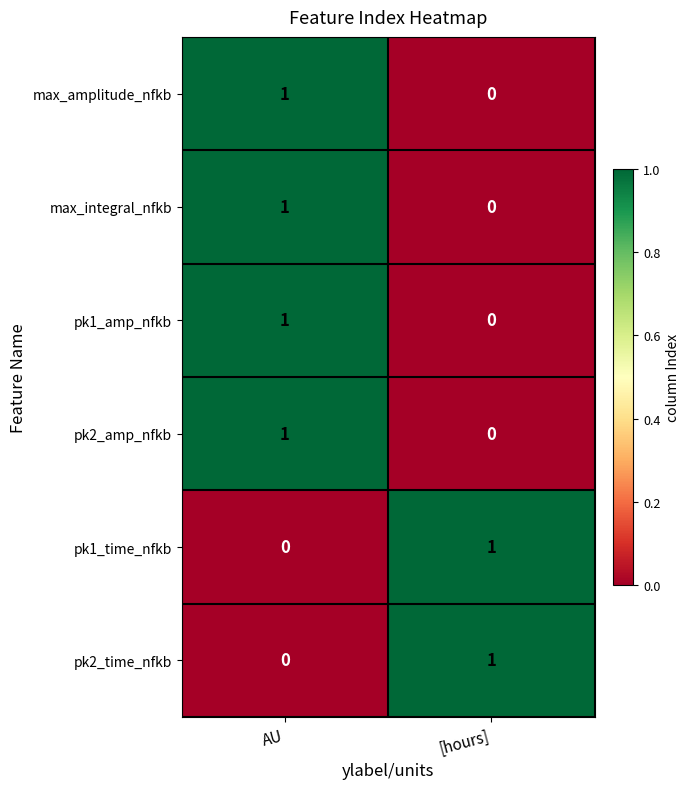

Count the number of data series in this chart.

6